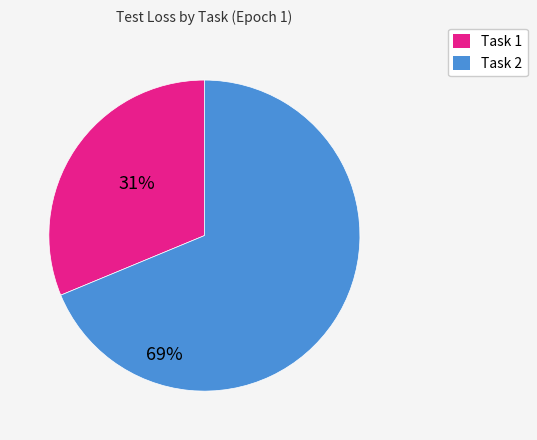

What is the largest slice in the pie chart?

Task 2